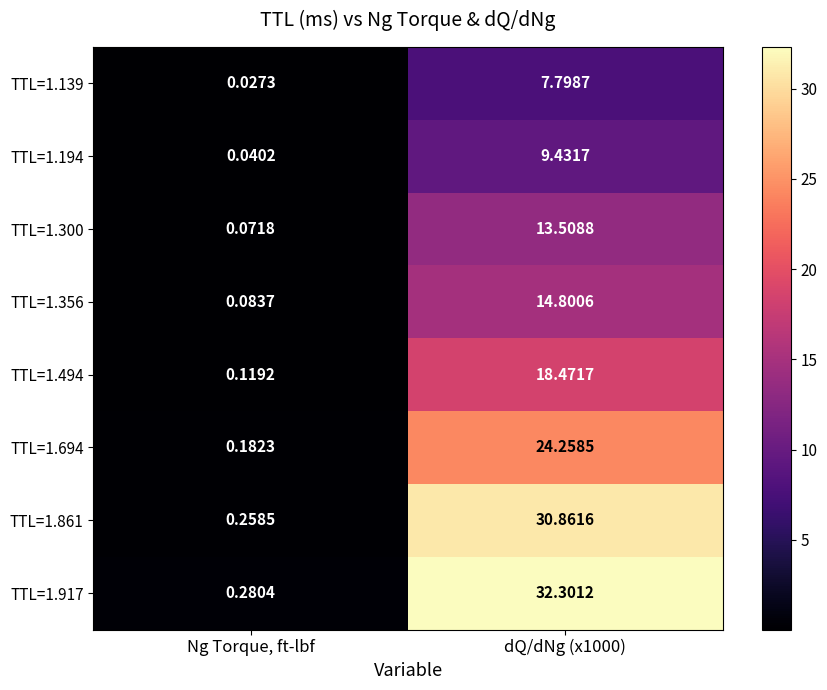

Between Ng Torque, ft-lbf and dQ/dNg (x1000), which series saw the biggest shift?

TTL=1.917